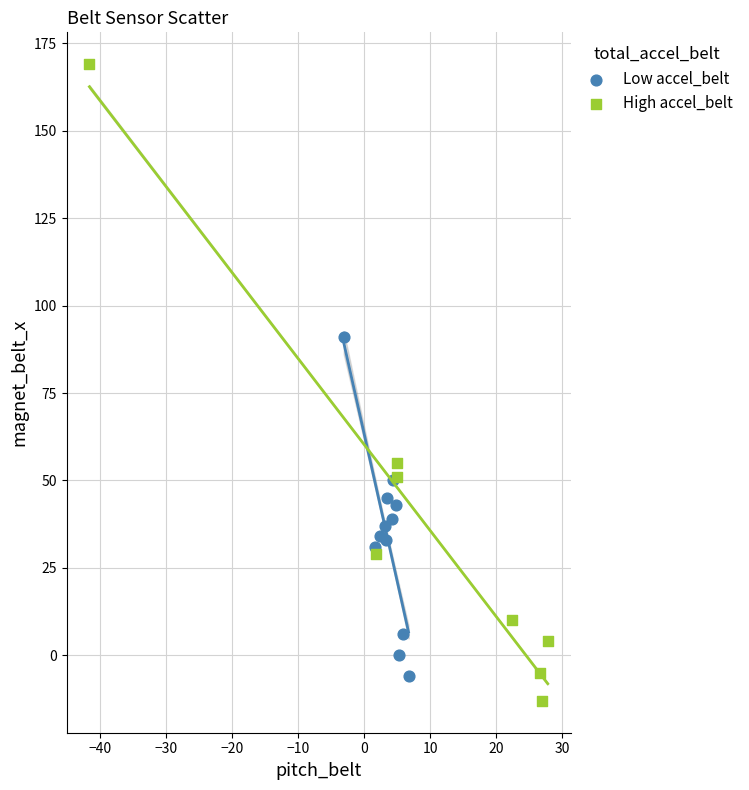

Which series contains the lowest Y value?

High accel_belt